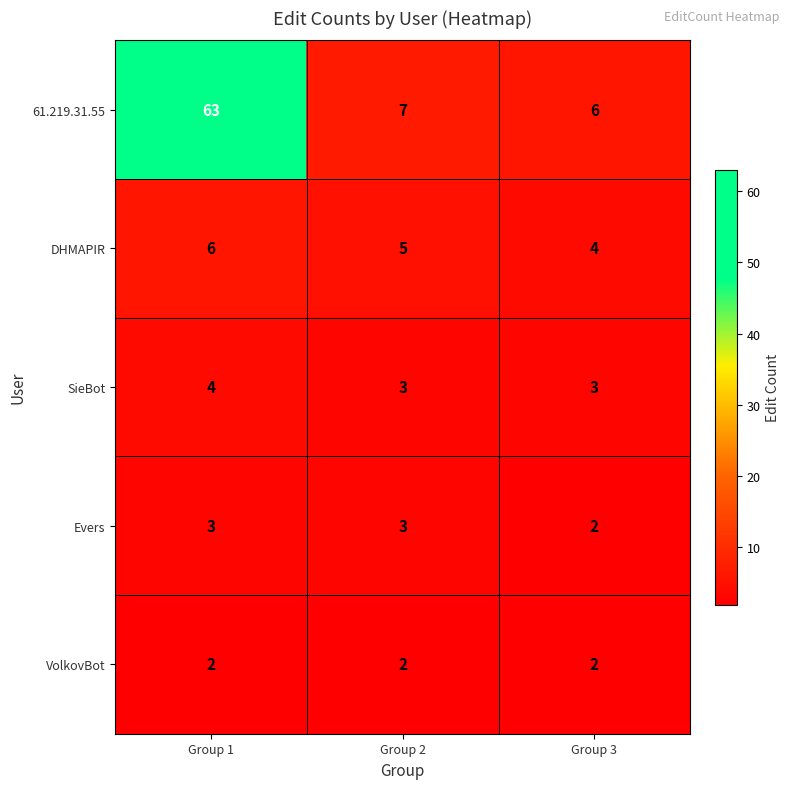

True or false: Evers has a value of 4 at Group 2.

False